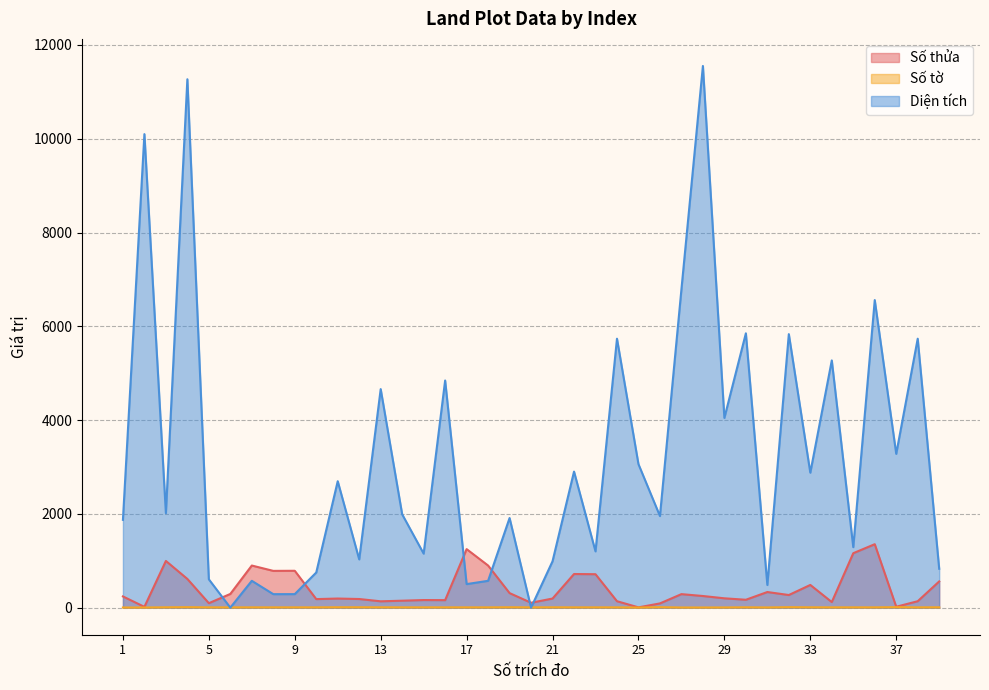

How many data points in Diện tích are above 1990?

20